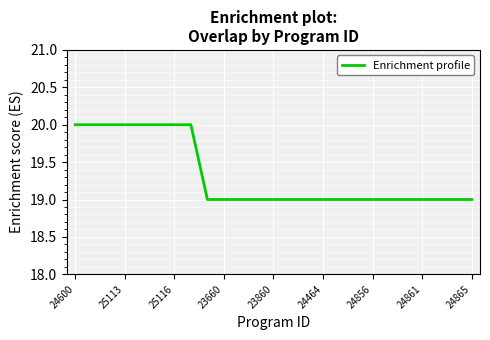

What is the greatest value displayed?

20